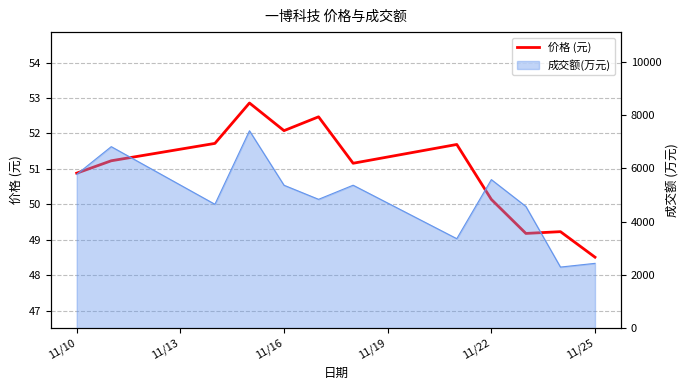

How many points are higher than both their immediate neighbors (excluding endpoints)?

4